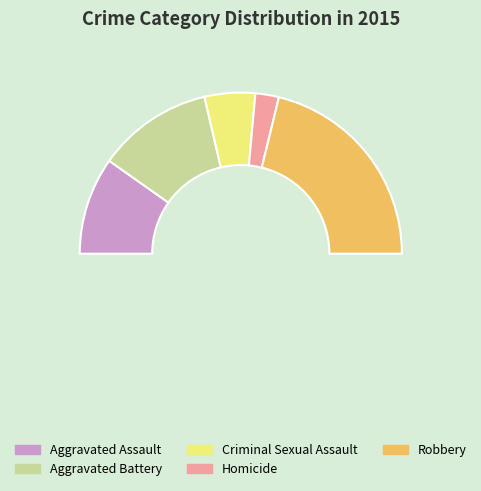

What is the change in value from Aggravated Battery to Robbery?

+53